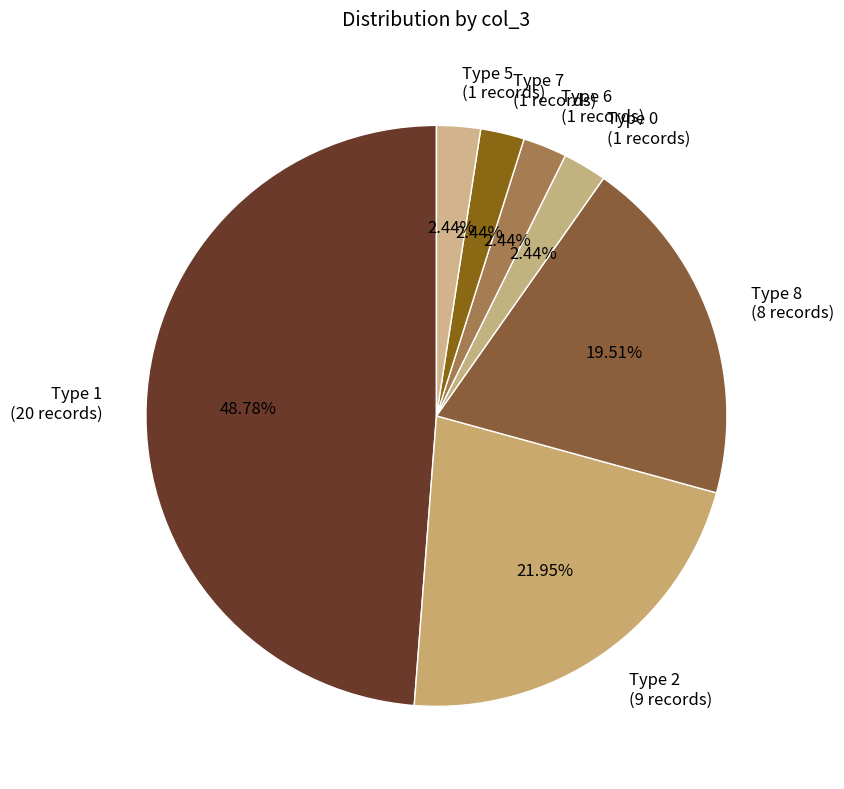

Between Type 7 (1 records) and Type 1 (20 records), which is larger?

Type 1 (20 records)